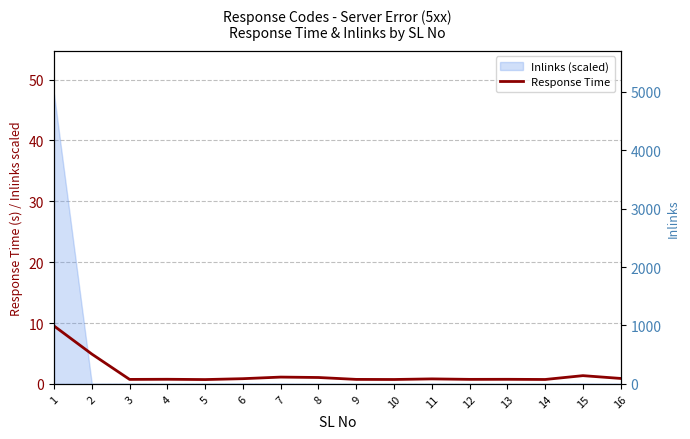

What value does the data have at 13?

0.8